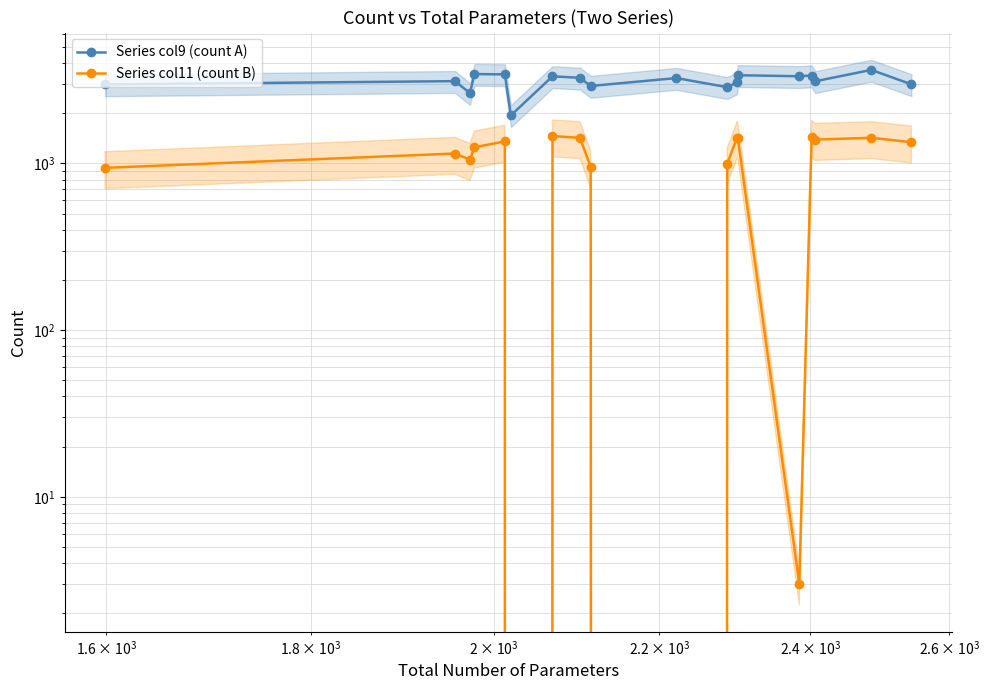

The Series col9 (count A) series shows 5157 at 4. True or false?

False